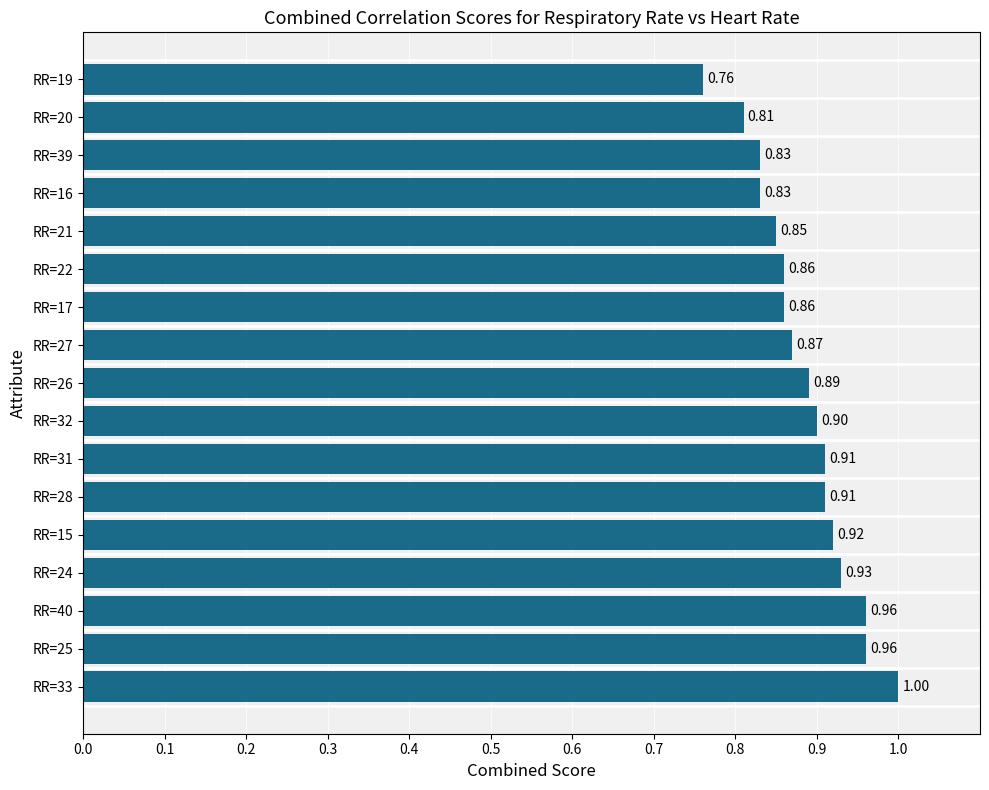

What is the sum of the values at RR=40 and RR=26?

1.9